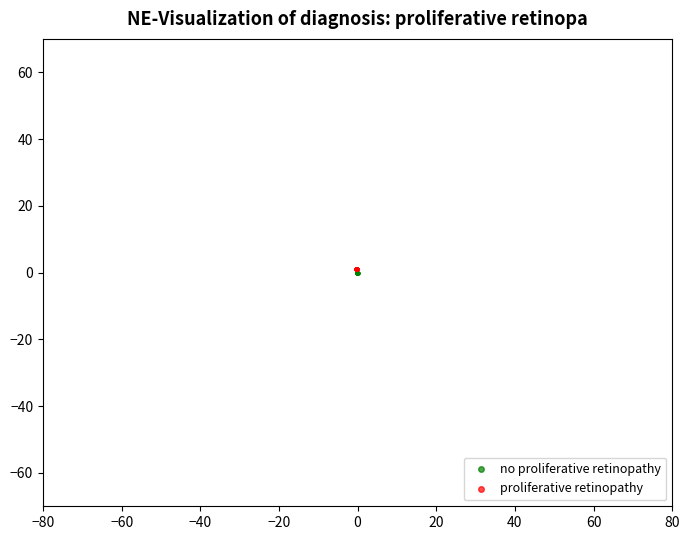

What are all the series names shown in the legend?

no proliferative retinopathy, proliferative retinopathy